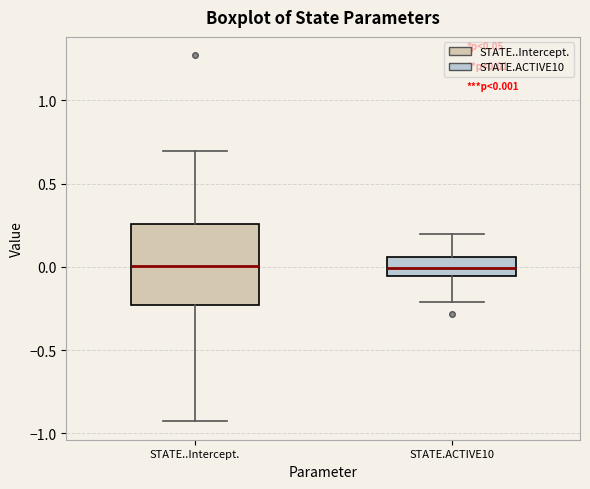

Comparing the boxes themselves (not the whiskers), which one is the tallest?

STATE..Intercept.